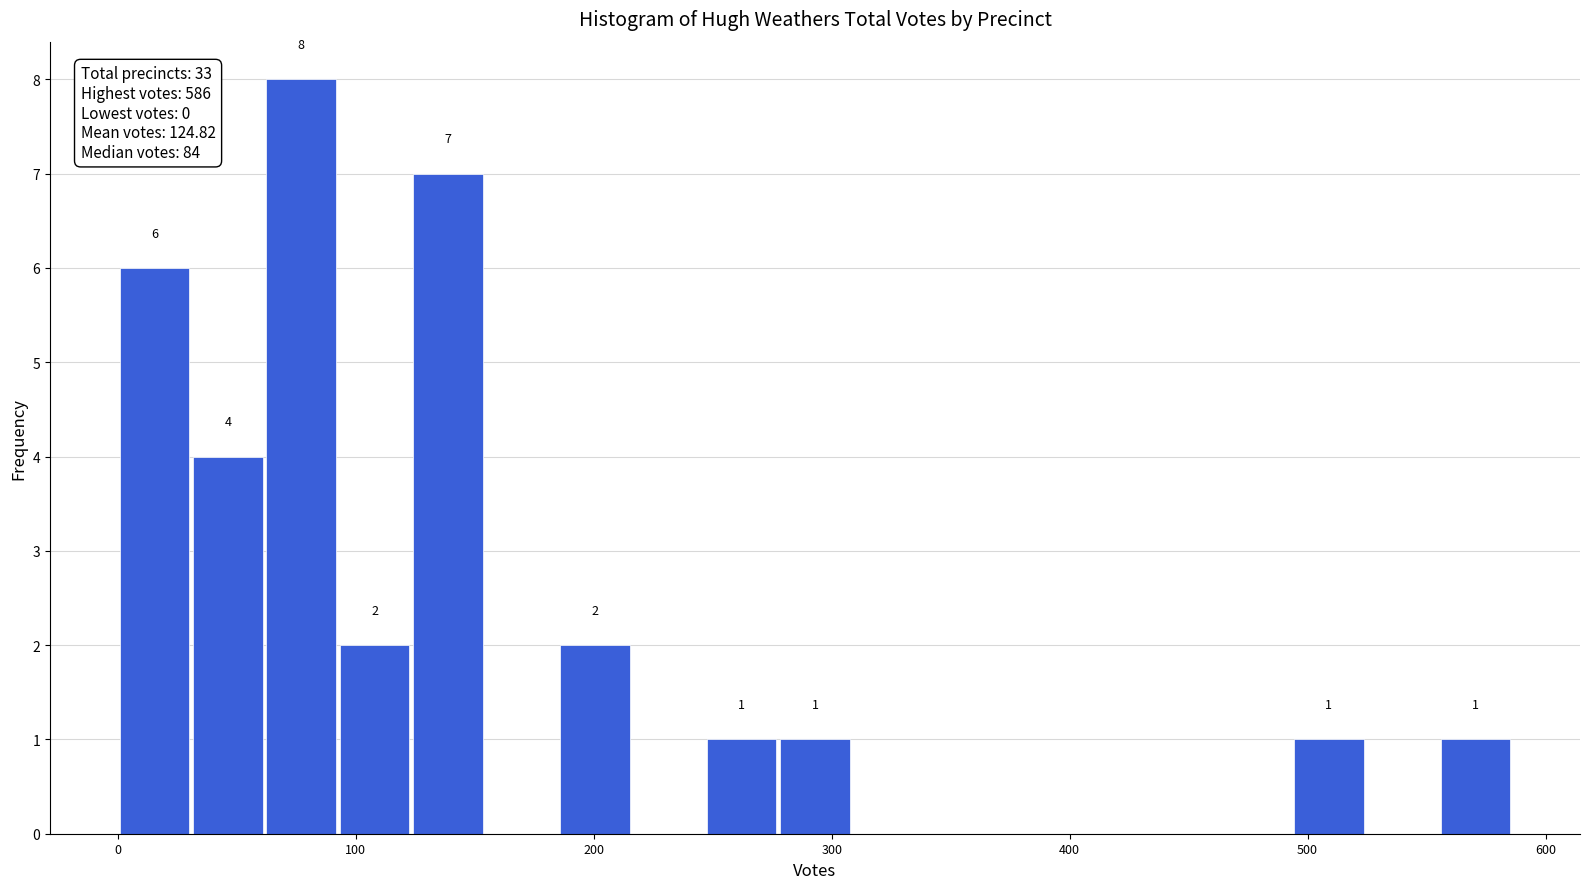

Read against the x-axis, roughly where is the centre of the tallest bar?

80